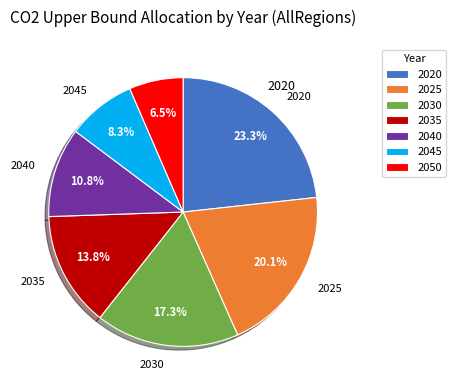

The 2025 slice represents 20% of the pie. True or false?

True